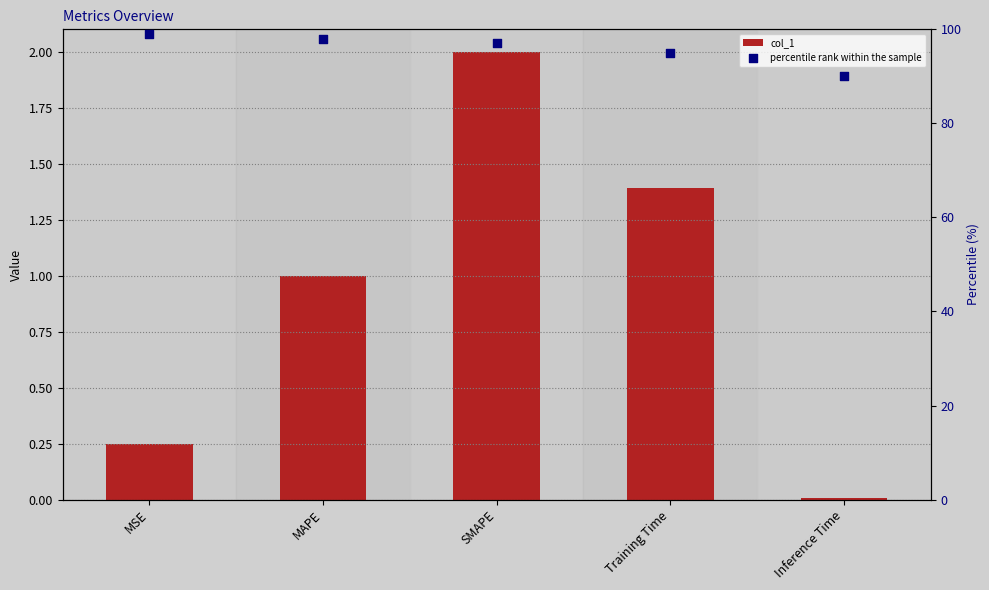

Which series reaches the maximum Y coordinate?

percentile rank within the sample